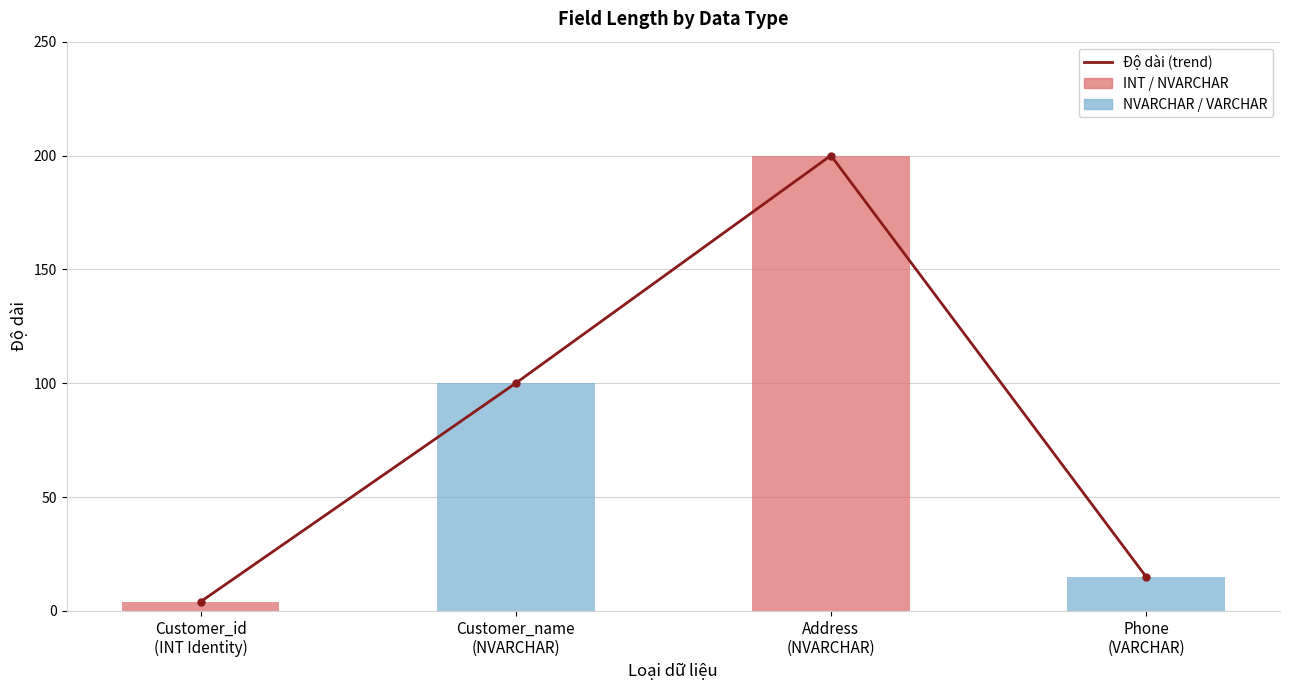

Which category has the lowest value in the Độ dài (trend) series?

Customer_id
(INT Identity)